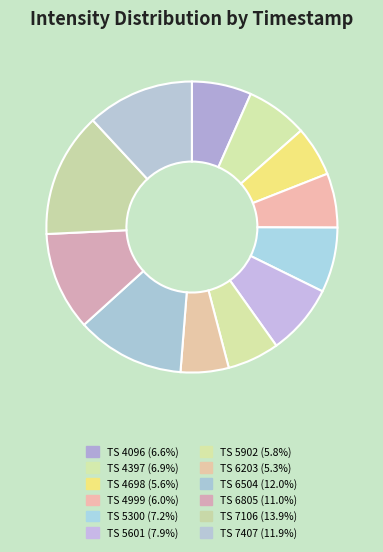

Does any single category account for the majority?

No